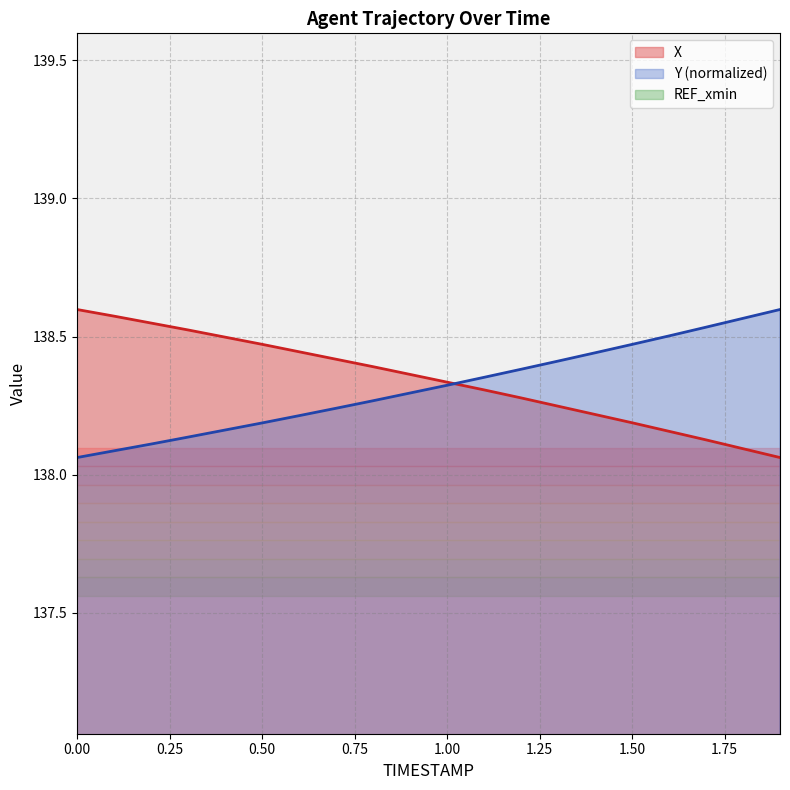

The X series shows 216.7 at 0.00. True or false?

False